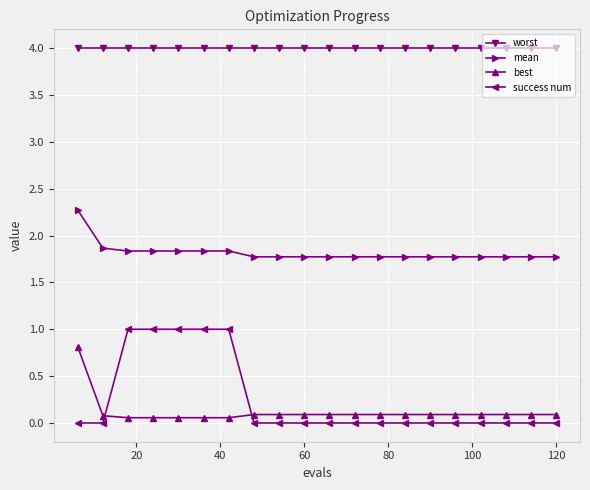

List the series in order of their peak value, lowest first.

best, success num, mean, worst